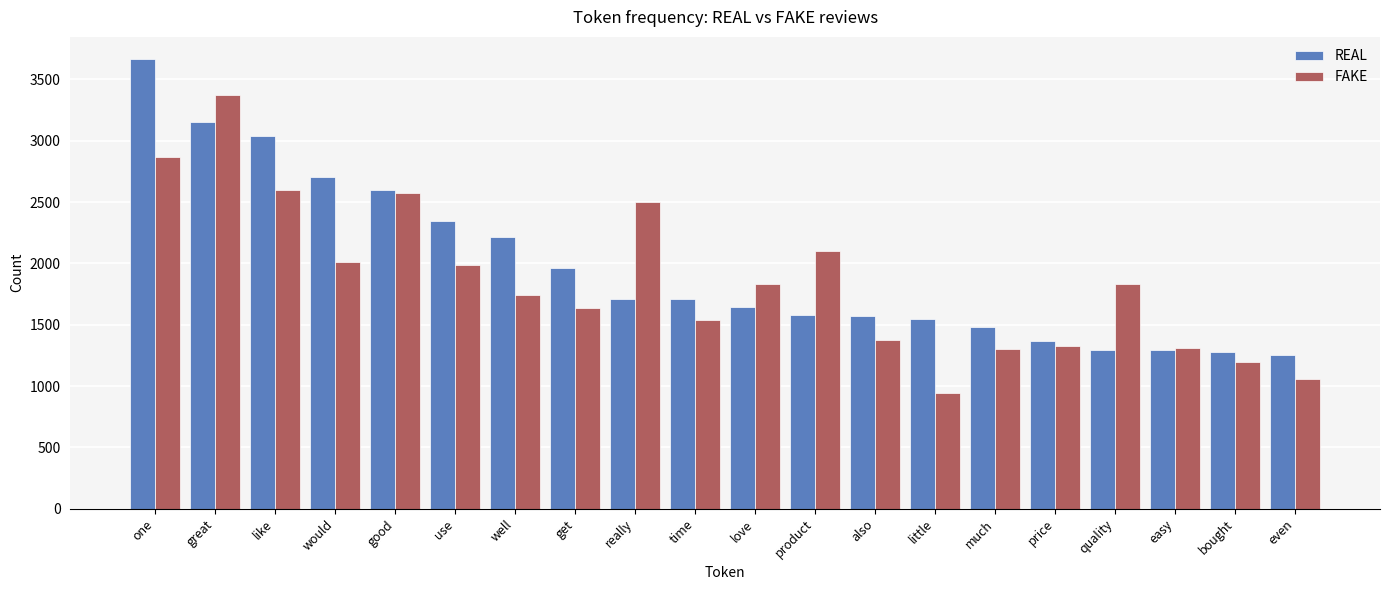

What is the total value across all series at well?

3958